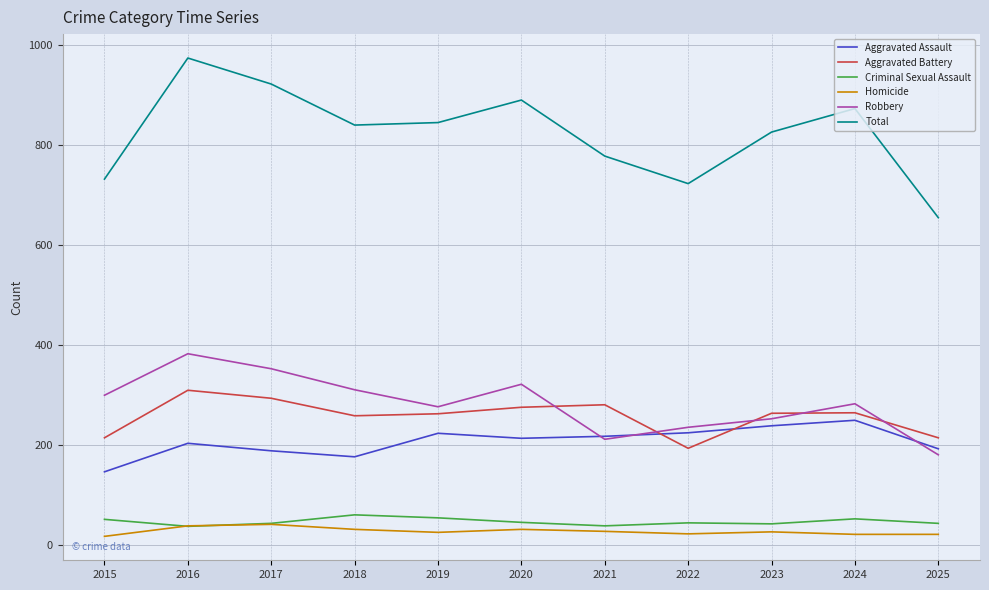

Read the Criminal Sexual Assault value at 2016.

38